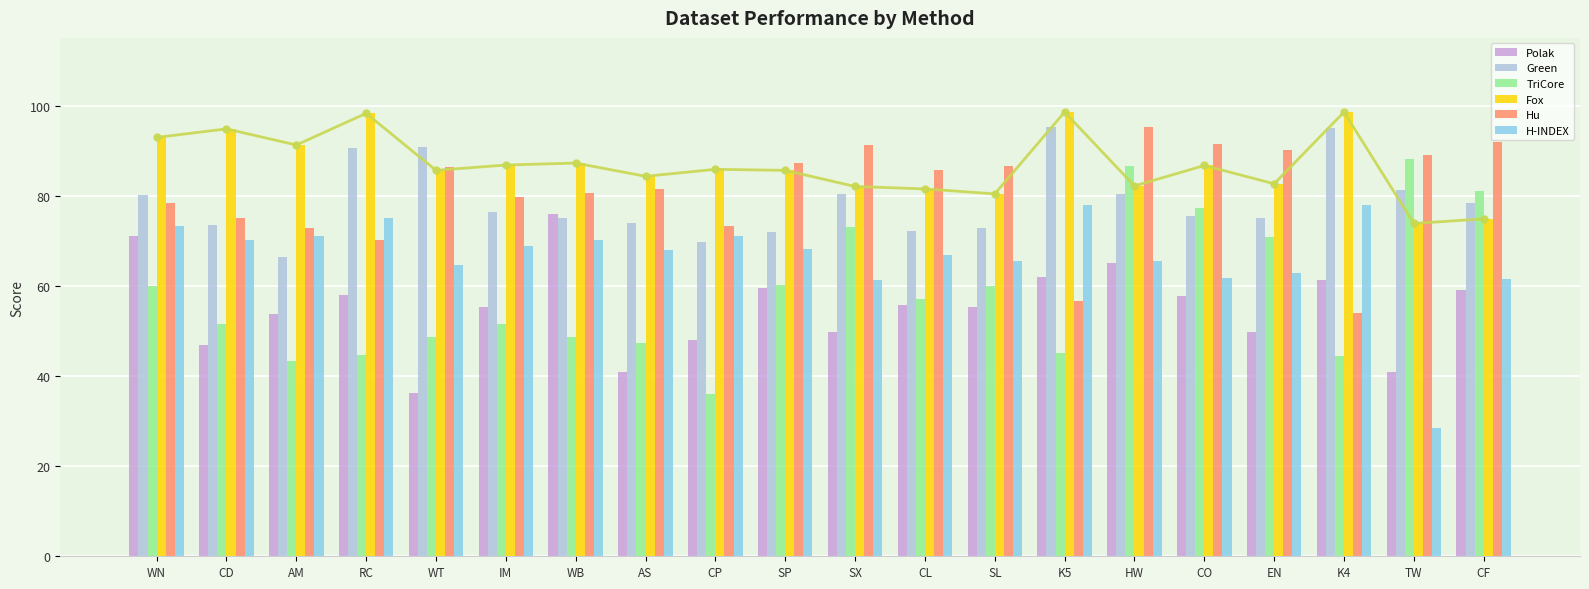

Reading left to right, transcribe all the data shown in this chart.

Polak: WN=71.1	CD=46.9	AM=53.7	RC=57.9	WT=36.1	IM=55.4	WB=76.0	AS=40.9	CP=48.1	SP=59.4	SX=49.7	CL=55.8	SL=55.2	K5=61.9	HW=65.0	CO=57.8	EN=49.7	K4=61.2	TW=41.0	CF=59.1
Green: WN=80.2	CD=73.5	AM=66.3	RC=90.6	WT=90.8	IM=76.3	WB=75.1	AS=74.0	CP=69.7	SP=71.9	SX=80.4	CL=72.2	SL=72.7	K5=95.2	HW=80.4	CO=75.6	EN=75.0	K4=95.1	TW=81.2	CF=78.3
TriCore: WN=60.0	CD=51.6	AM=43.3	RC=44.7	WT=48.6	IM=51.6	WB=48.7	AS=47.2	CP=36.1	SP=60.2	SX=73.1	CL=57.2	SL=60.0	K5=45.1	HW=86.7	CO=77.3	EN=70.9	K4=44.5	TW=88.1	CF=81.1
Fox: WN=92.9	CD=94.8	AM=91.2	RC=98.3	WT=85.6	IM=86.8	WB=87.2	AS=84.3	CP=85.8	SP=85.6	SX=82.0	CL=81.5	SL=80.4	K5=98.5	HW=82.2	CO=86.7	EN=82.6	K4=98.5	TW=73.8	CF=74.8
Hu: WN=78.4	CD=75.0	AM=72.9	RC=70.2	WT=86.3	IM=79.6	WB=80.6	AS=81.6	CP=73.3	SP=87.2	SX=91.3	CL=85.7	SL=86.5	K5=56.6	HW=95.2	CO=91.4	EN=90.2	K4=53.9	TW=89.0	CF=92.0
H-INDEX: WN=73.3	CD=70.2	AM=71.0	RC=75.0	WT=64.6	IM=68.7	WB=70.1	AS=67.9	CP=71.0	SP=68.1	SX=61.4	CL=66.8	SL=65.6	K5=77.9	HW=65.4	CO=61.7	EN=62.8	K4=77.9	TW=28.4	CF=61.6